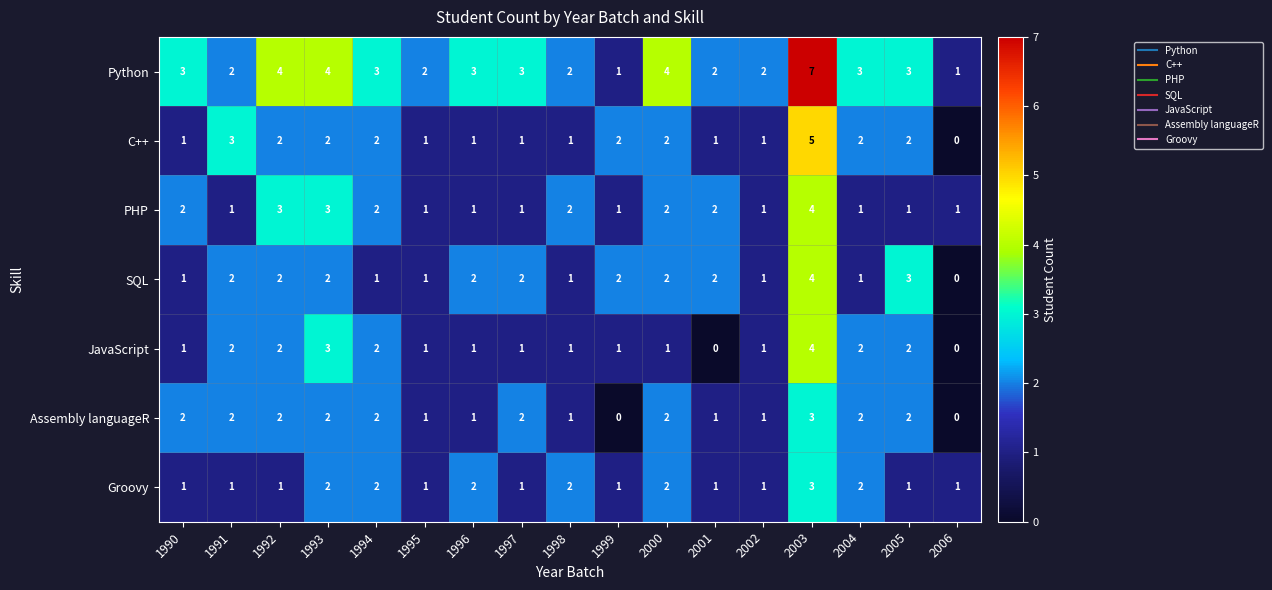

What is the spread (max minus min) of values at 2006?

1